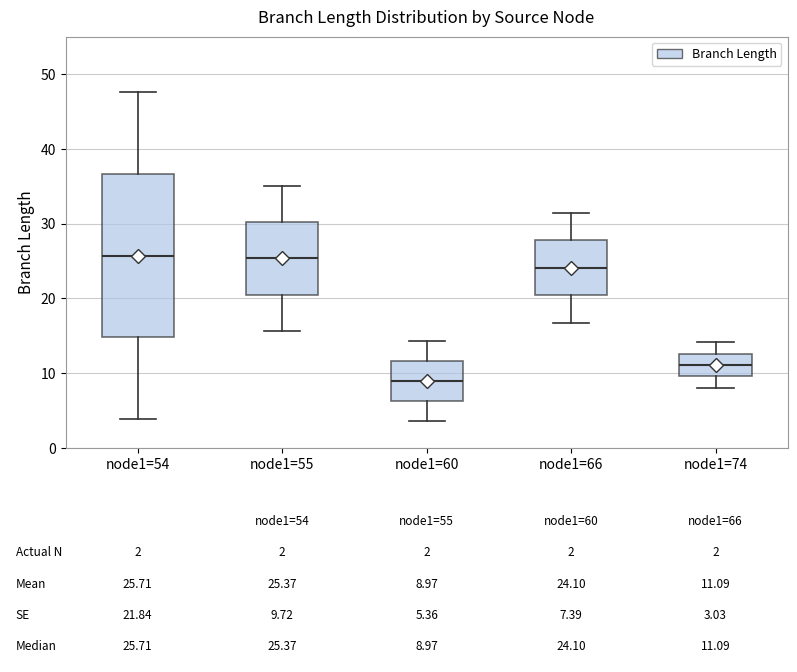

Comparing the boxes themselves (not the whiskers), which one is the tallest?

node1=54